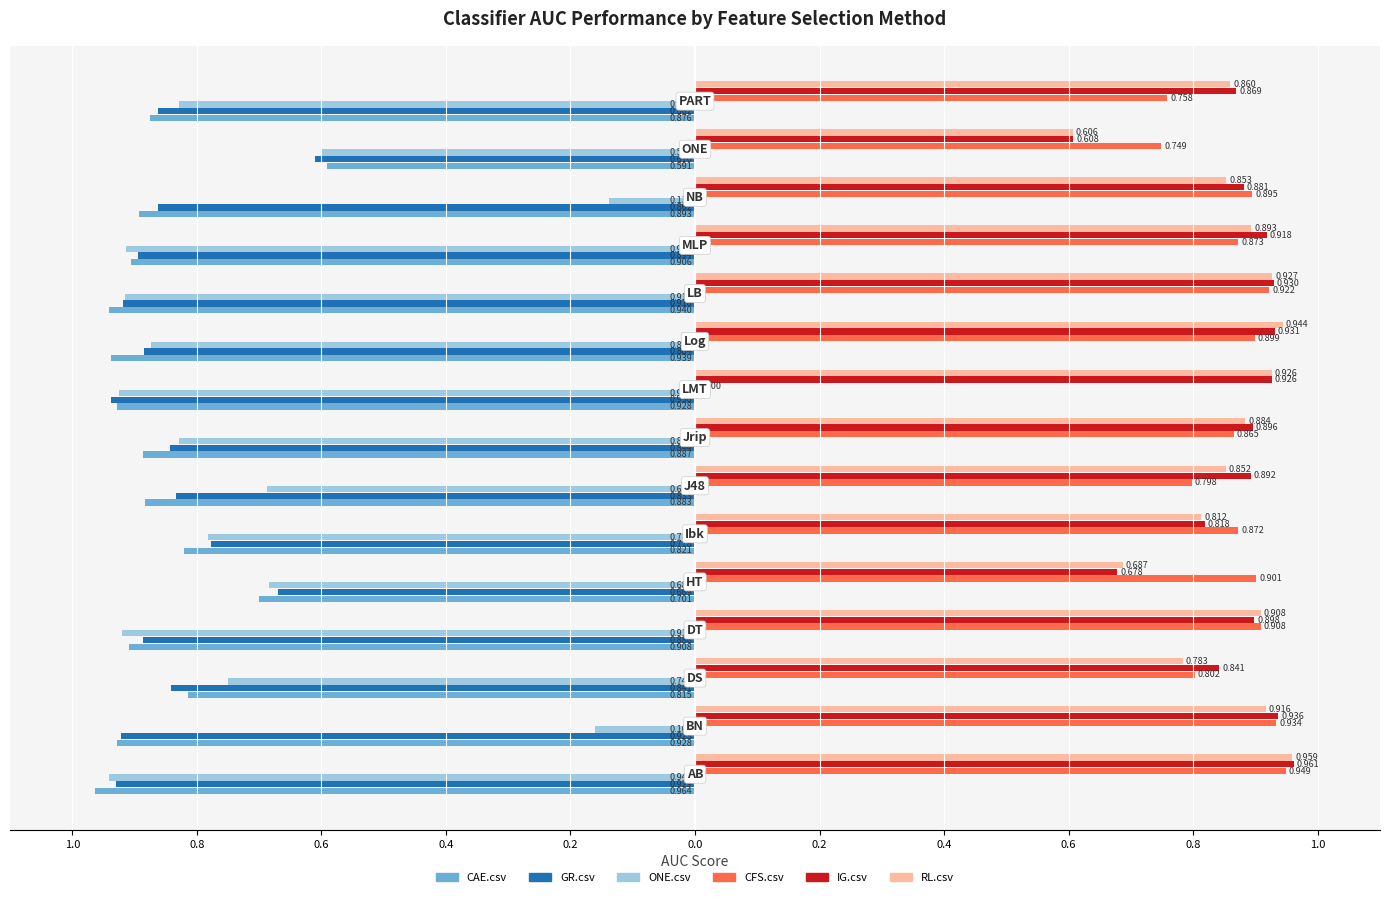

What are all the series names shown in the legend?

CAE.csv, GR.csv, ONE.csv, CFS.csv, IG.csv, RL.csv